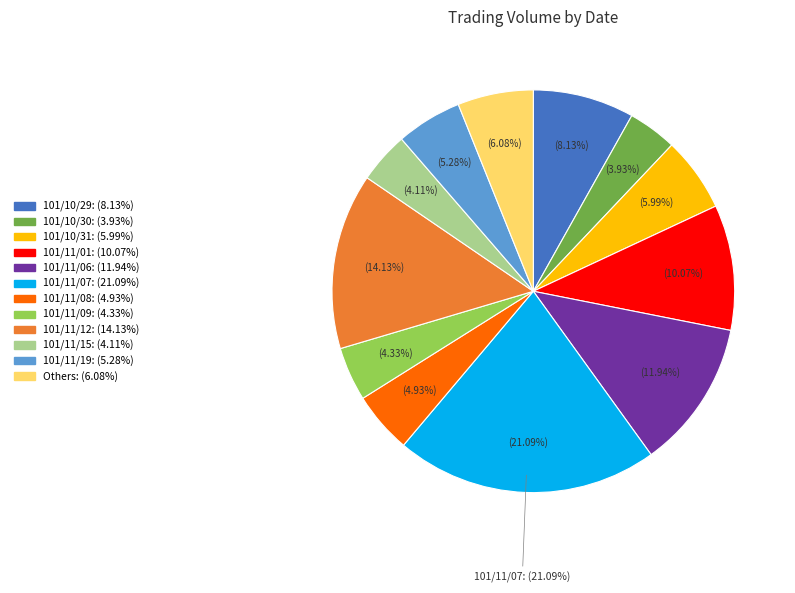

To the nearest percent, what is the difference between the 101/10/29 and 101/11/01 slice percentages?

2%